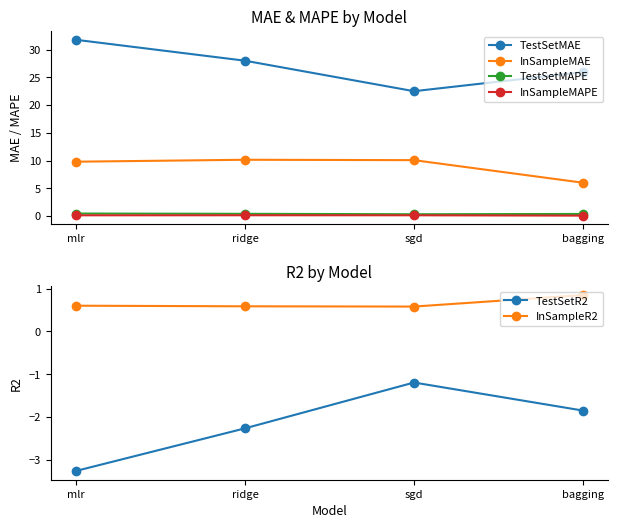

Count the number of categories in the chart.

4